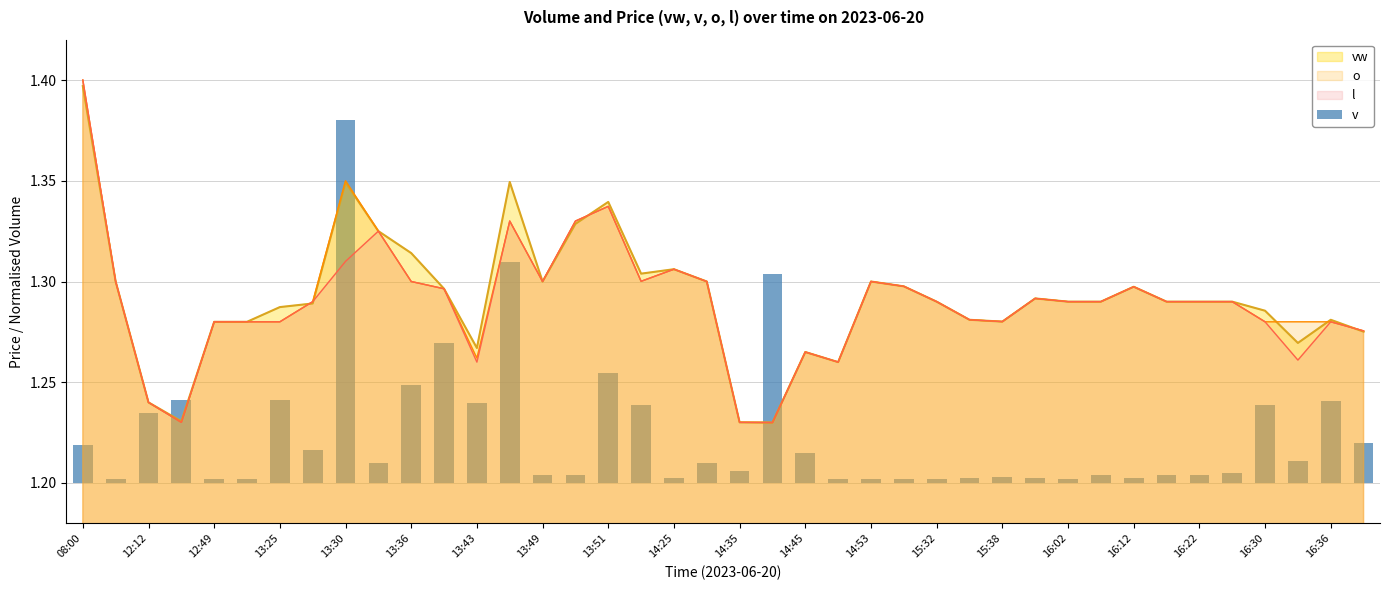

At which label does vw reach its peak?

08:00